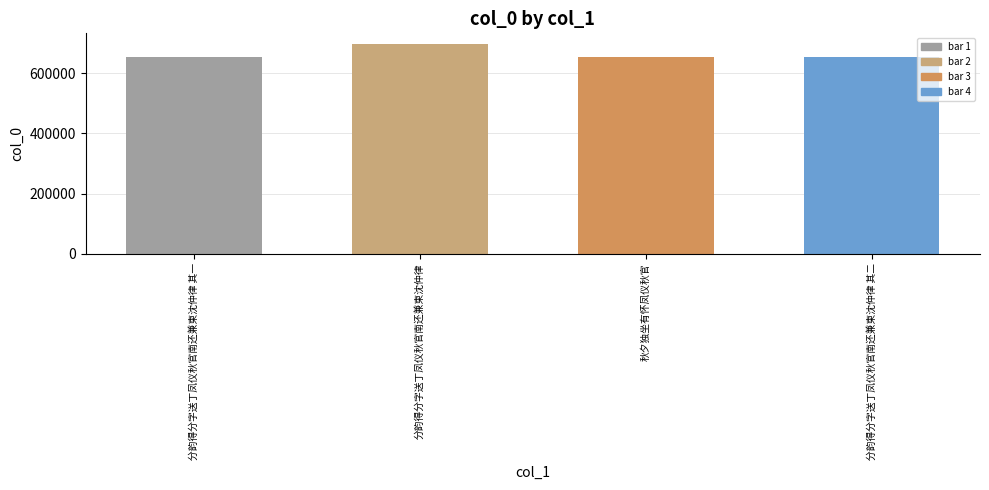

Which has a higher value, 分韵得分字送丁凤仪秋官南还兼柬沈仲律 其一 or 分韵得分字送丁凤仪秋官南还兼柬沈仲律?

分韵得分字送丁凤仪秋官南还兼柬沈仲律